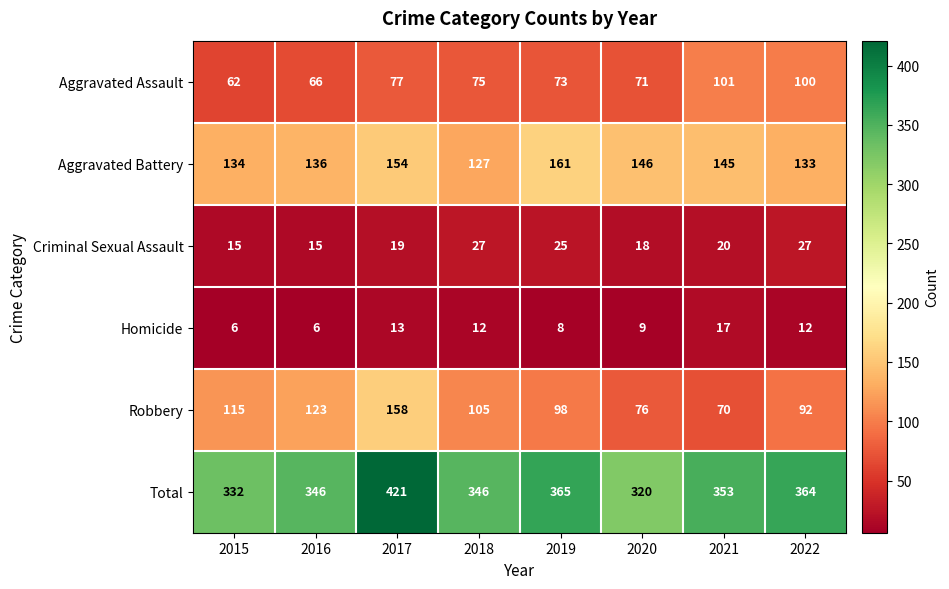

Between 2020 and 2022, which series saw the biggest shift?

Total